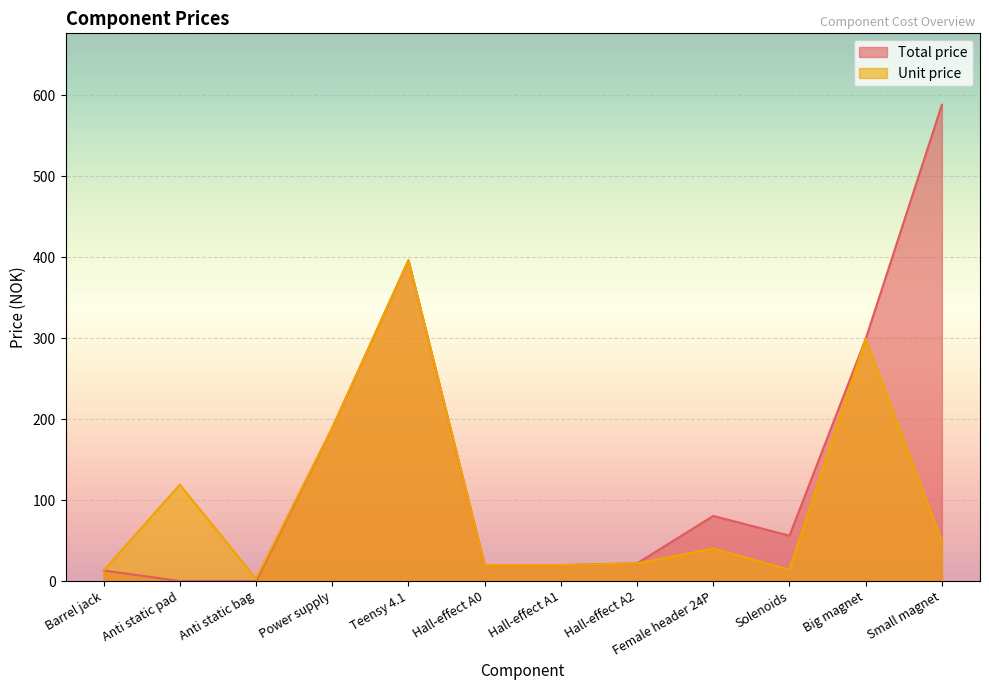

Which series has the widest spread of values?

Total price